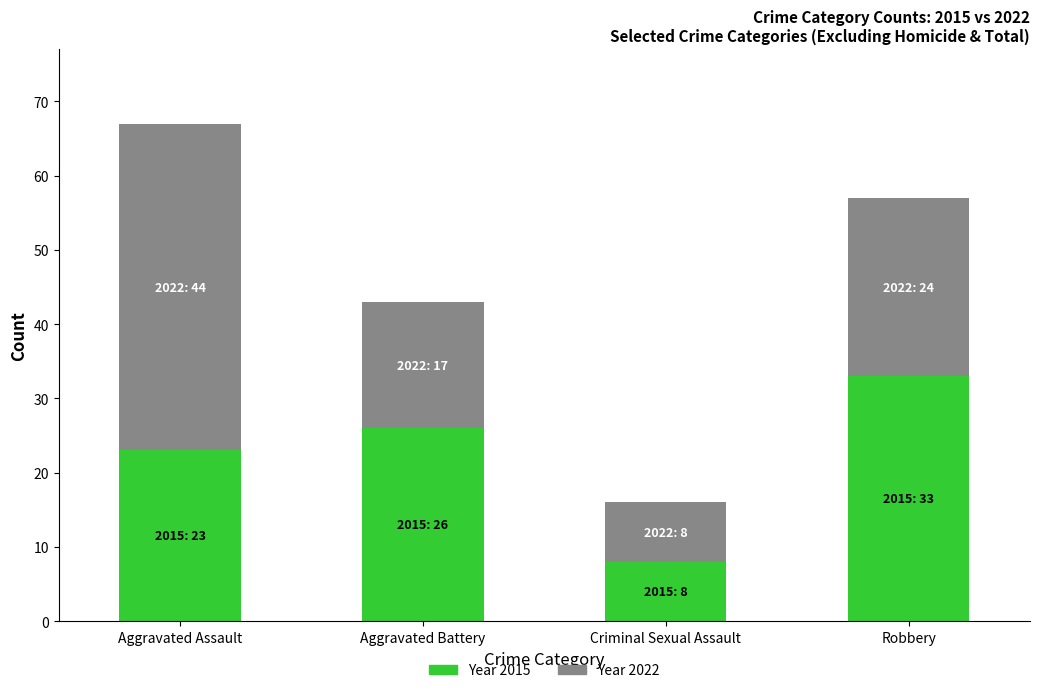

How many data points does each series have?

4